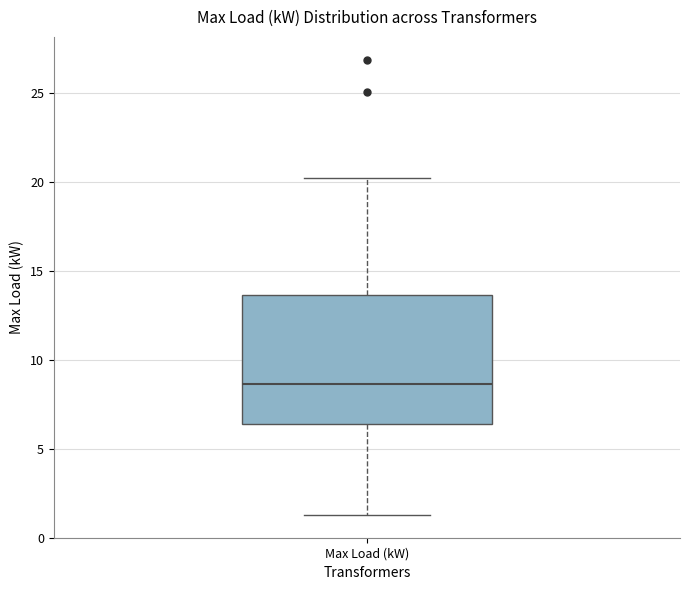

Where is the upper edge of the box for Max Load (kW) on the y-axis? The values are not printed on the chart, so give them approximately, as read against the axis.

13.5